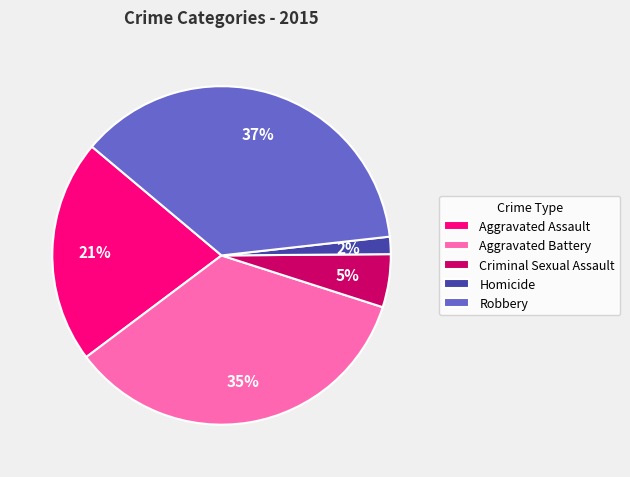

What percentage is the Aggravated Battery slice, to the nearest percent?

35%